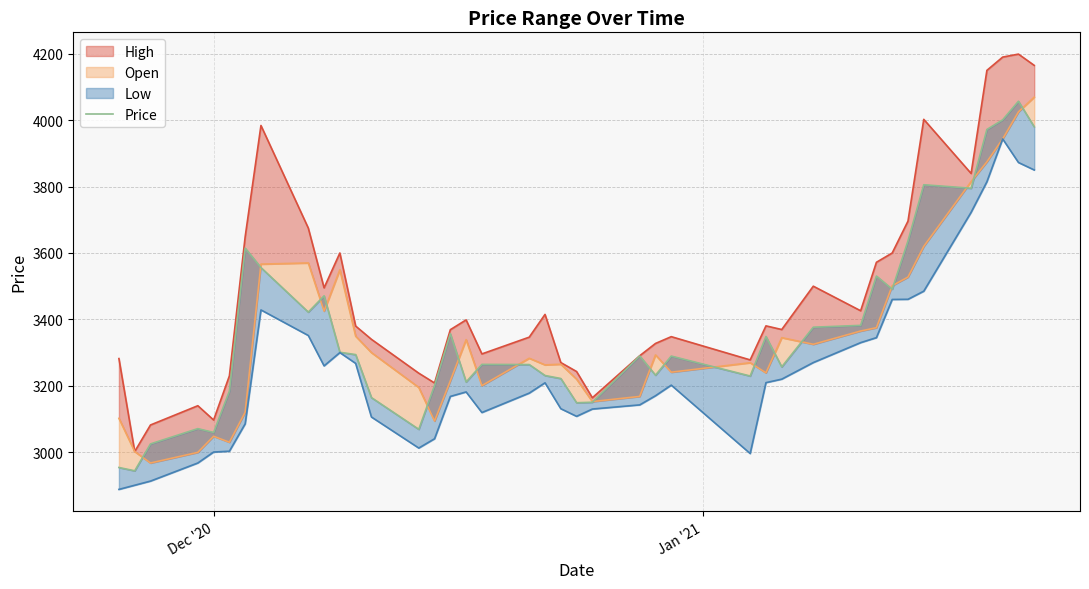

What is the value of the 40th point from the left?

3980.0